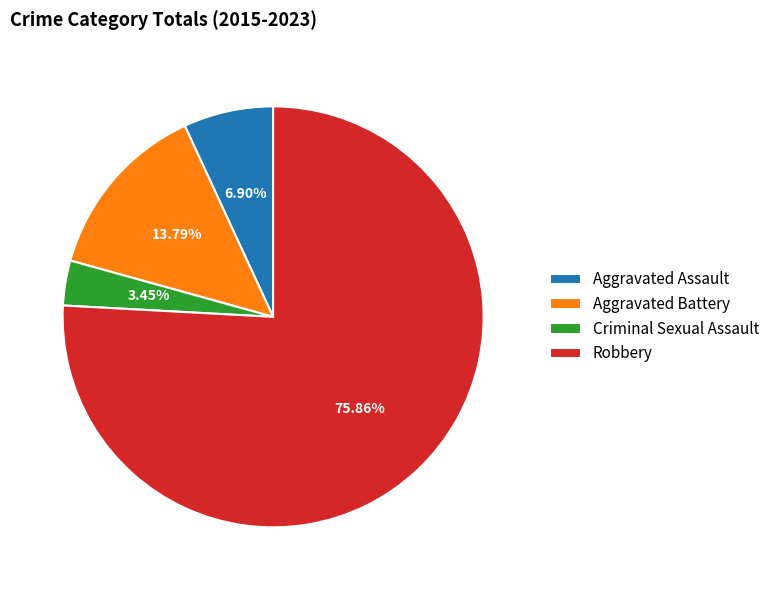

What percentage do Aggravated Battery and Criminal Sexual Assault together represent?

17.2%